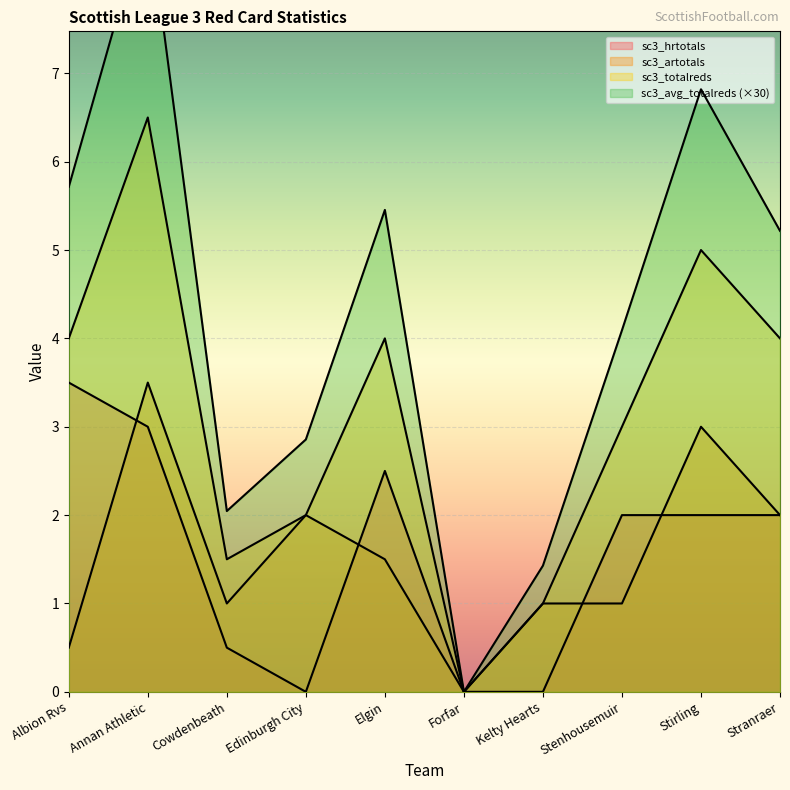

Which series has the largest range (max minus min)?

sc3_avg_totalreds